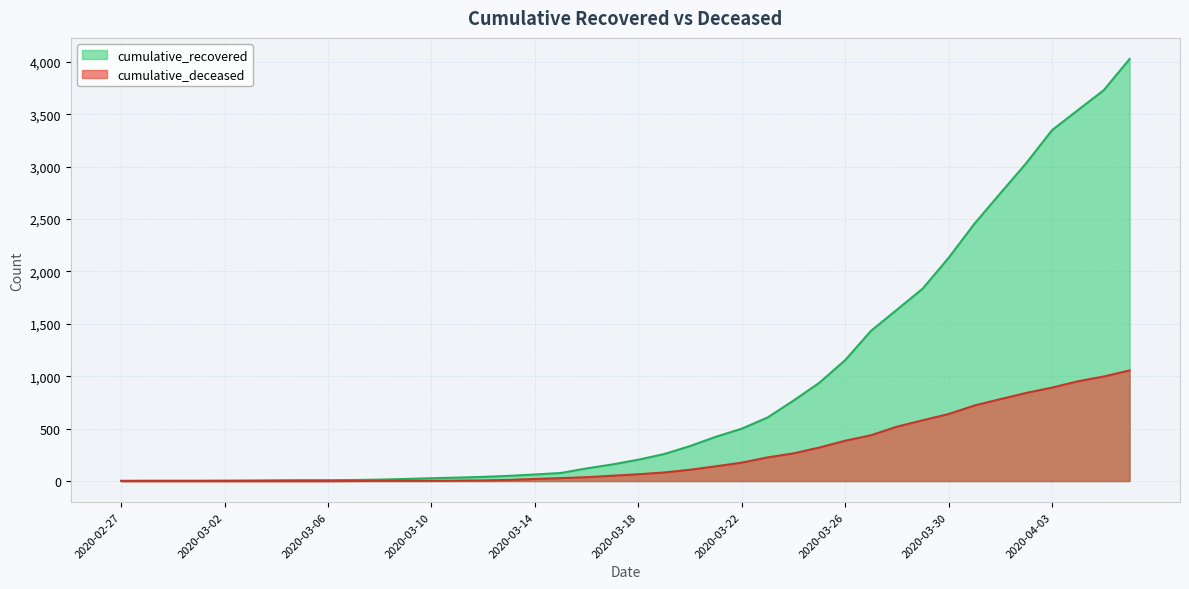

What is the approximate value of cumulative_deceased at 2020-03-20?

108